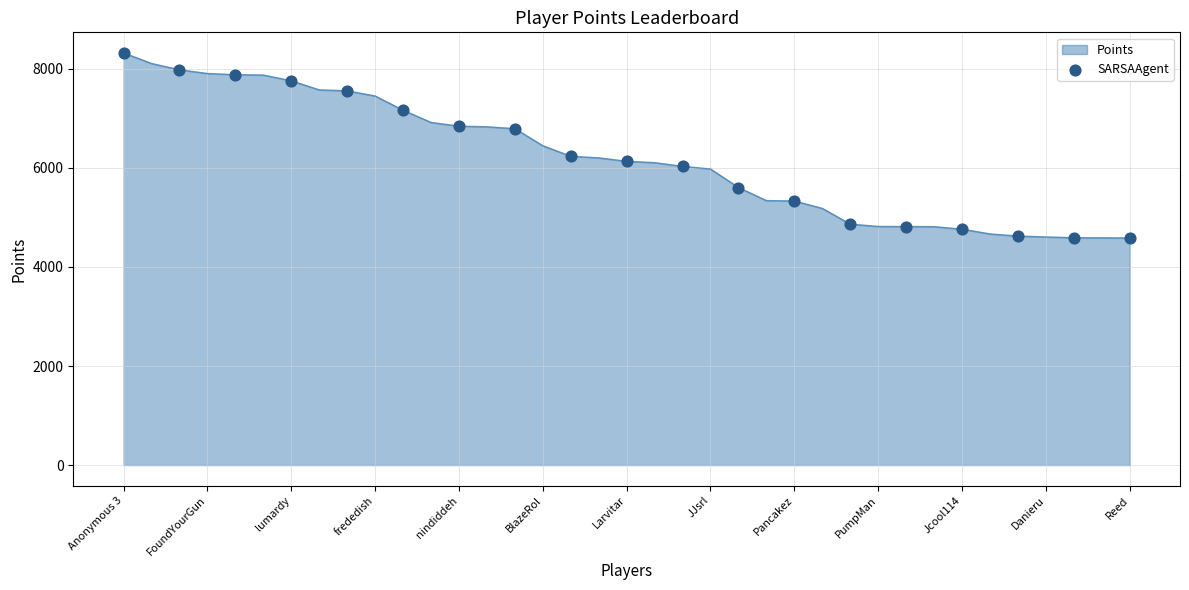

What is the minimum value shown in the chart?

4586